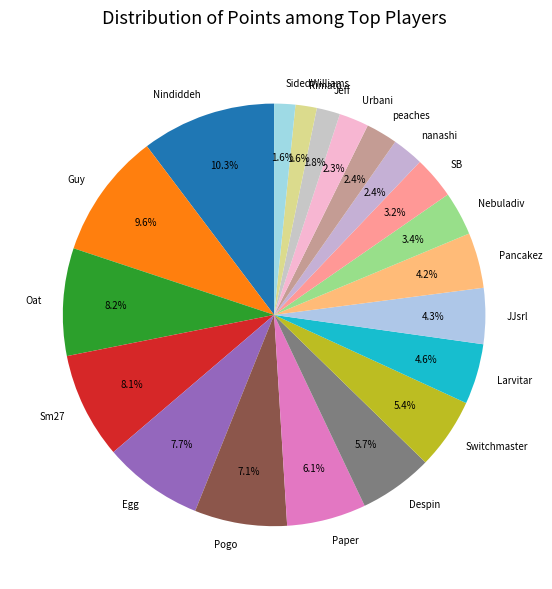

The Jeff slice represents 2% of the pie. True or false?

True